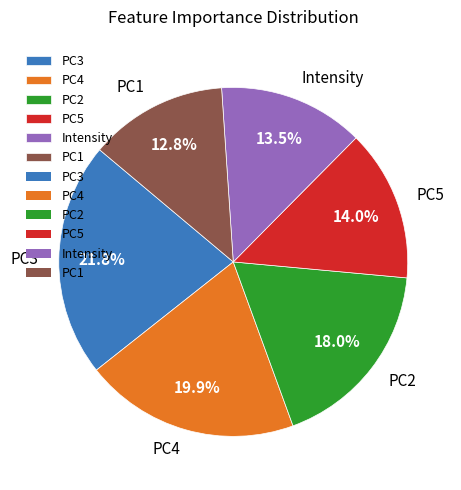

To the nearest percent, what percentage of the pie is PC5?

14%